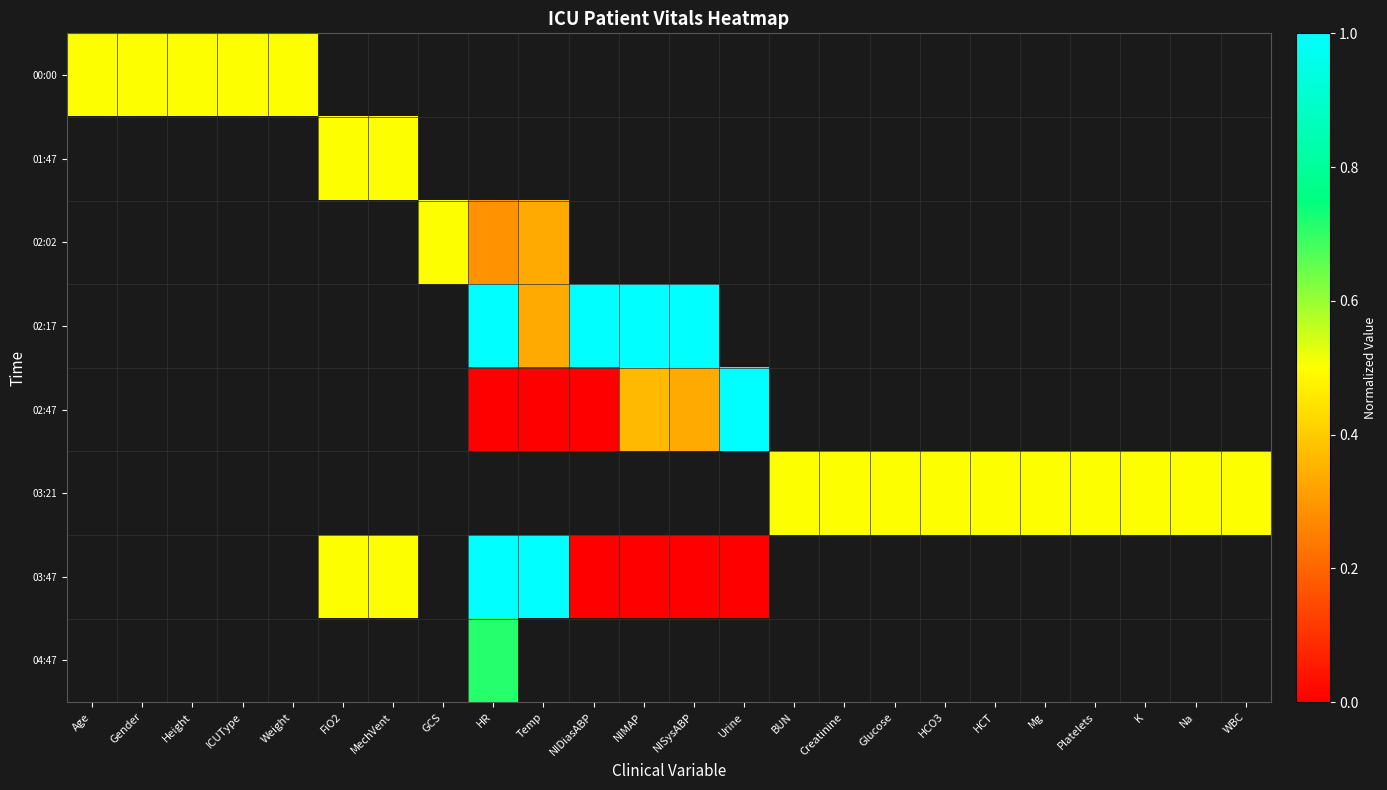

True or false: 03:21 has a value of 0.2 at Creatinine.

False